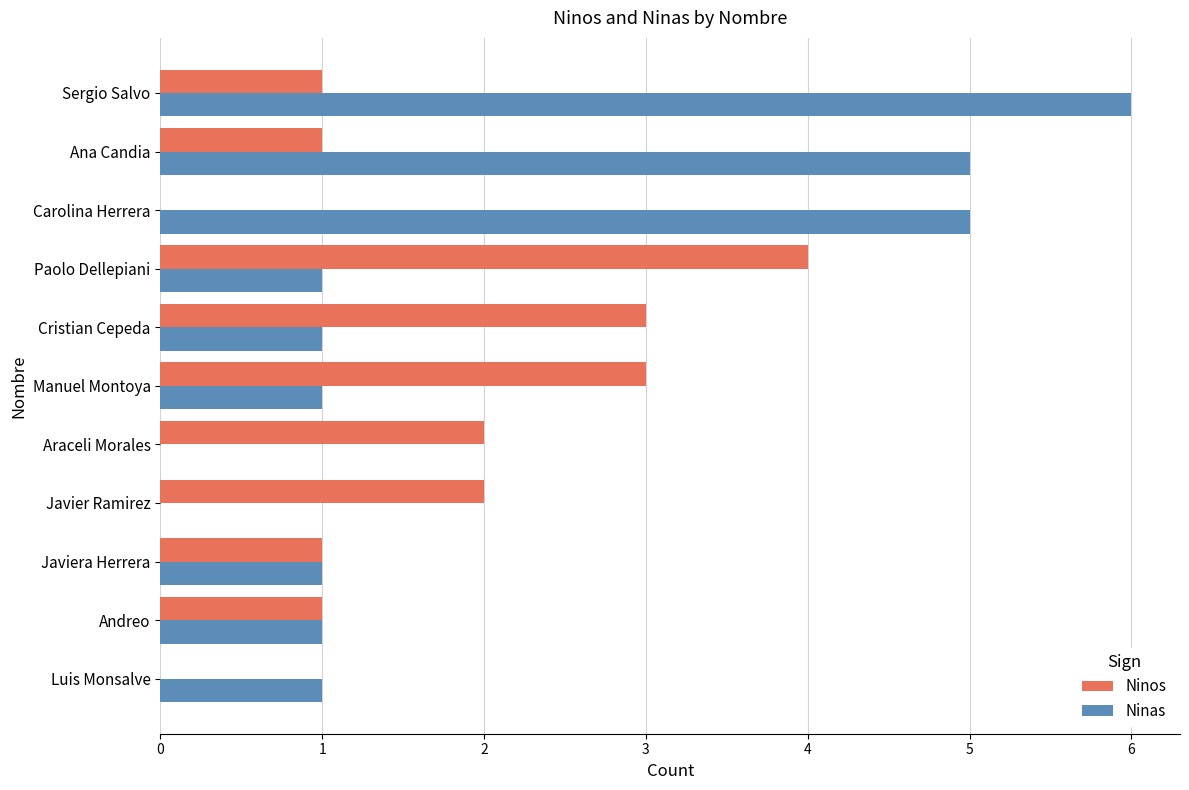

Which series has the largest range (max minus min)?

Ninas